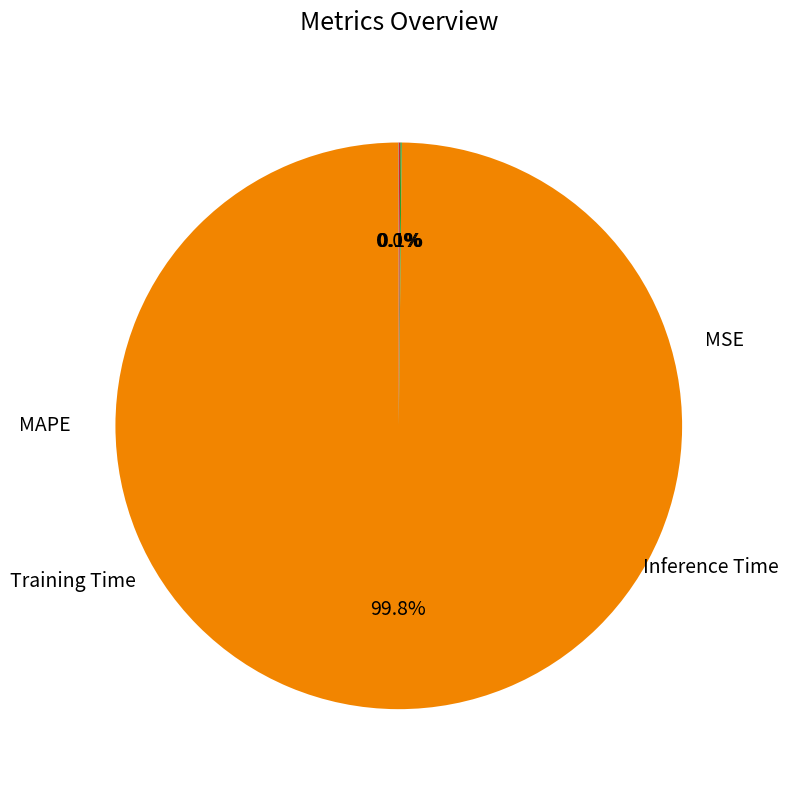

Is there a majority slice in this chart?

Yes